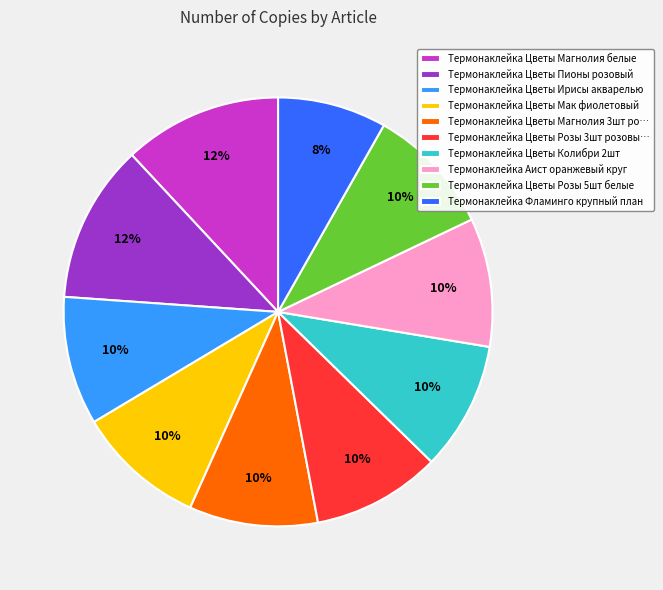

Is it true that Термонаклейка Цветы Розы 3шт розовы… is 1% of the pie?

False